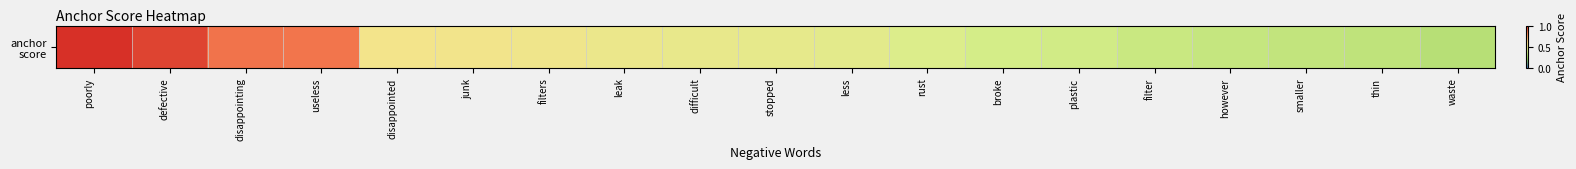

True or false: the data shows 0.5 at junk.

True